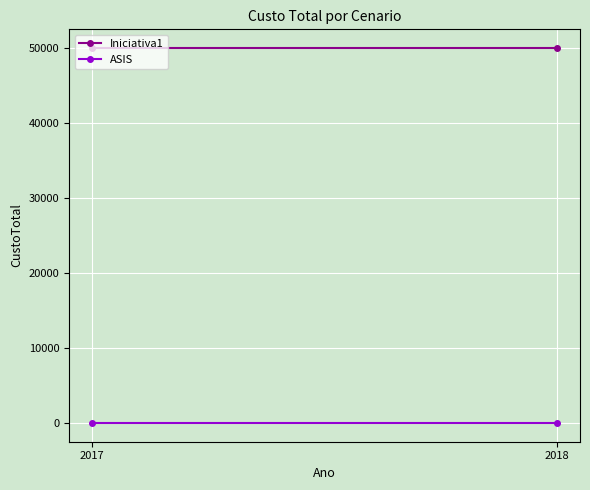

At which label does Iniciativa1 reach its peak?

2017